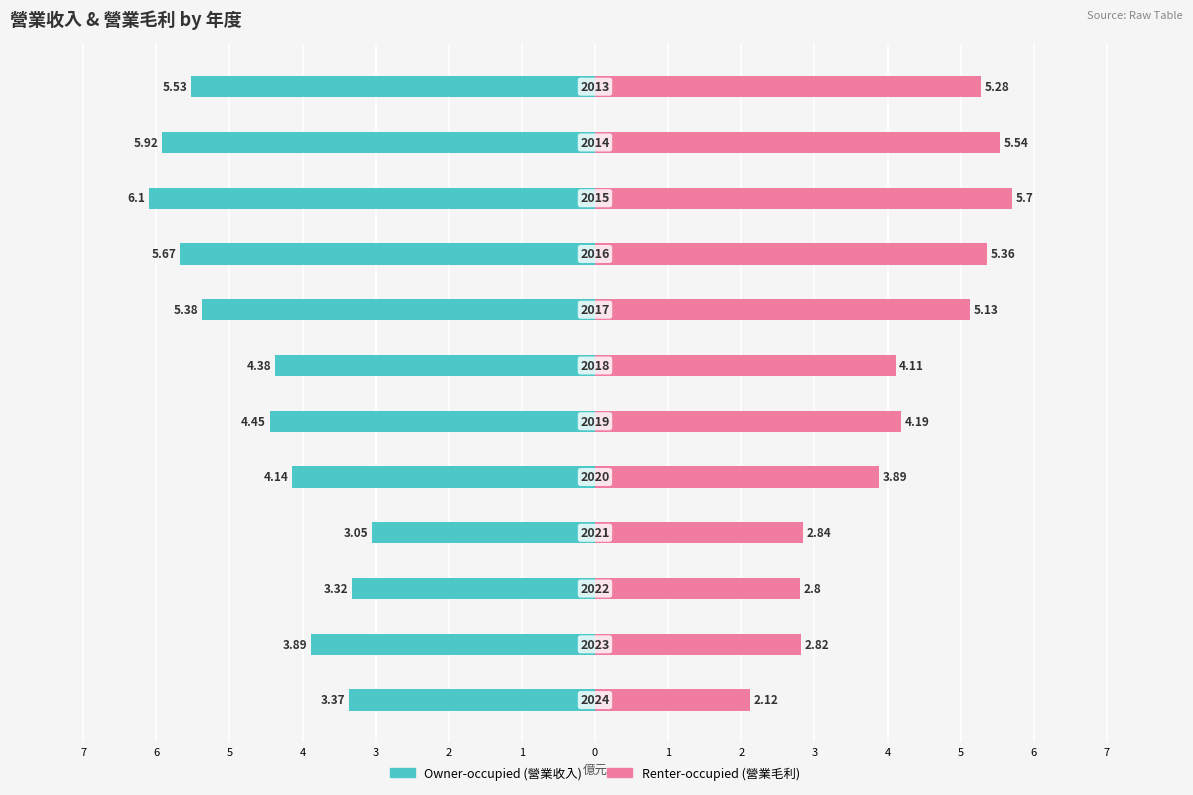

Which has a higher value, 1 or 3?

3